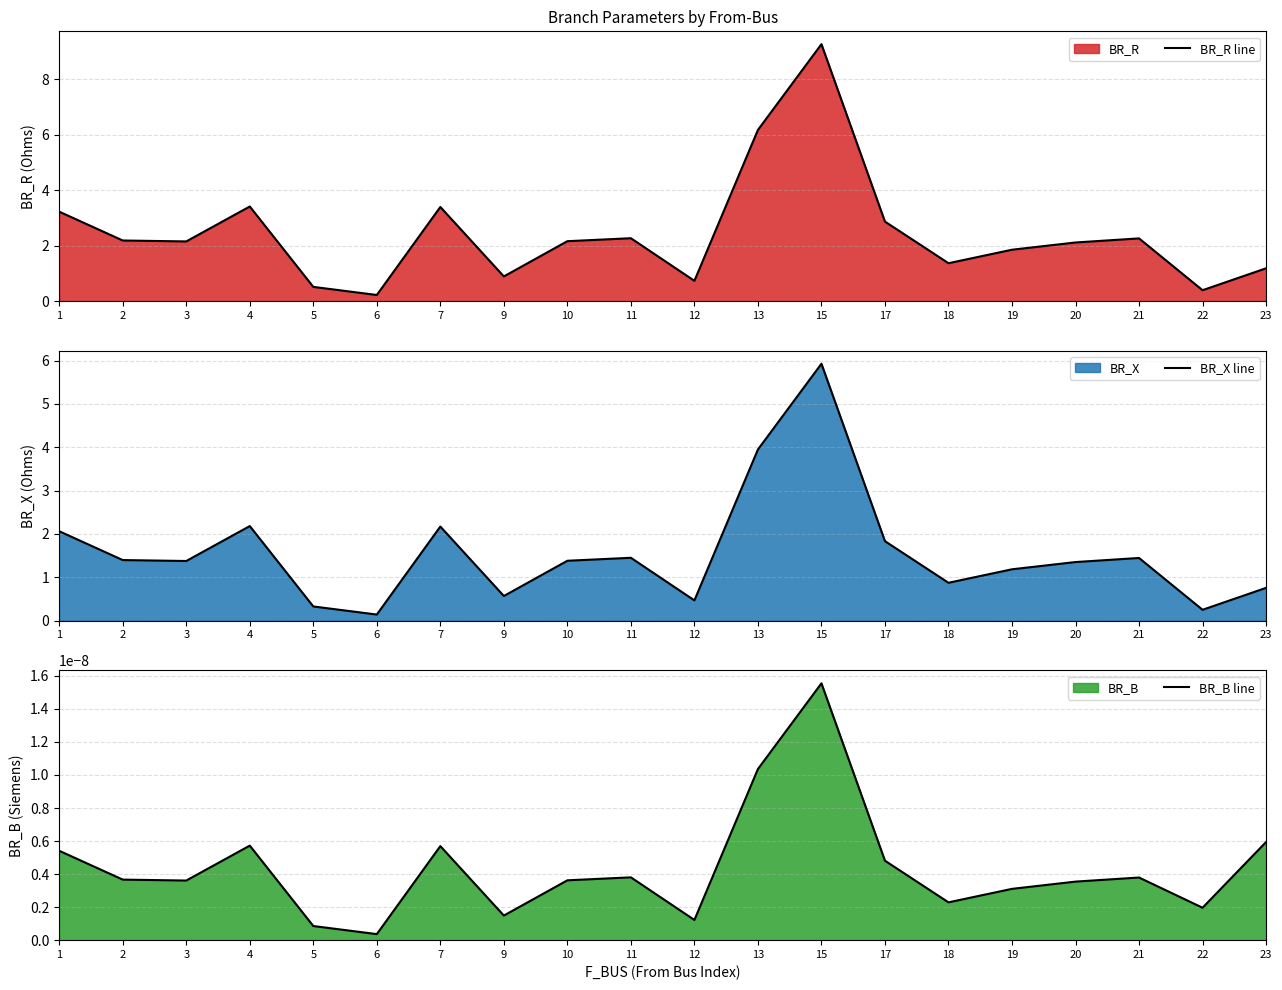

True or false: BR_R line and BR_X line cross at least once.

False